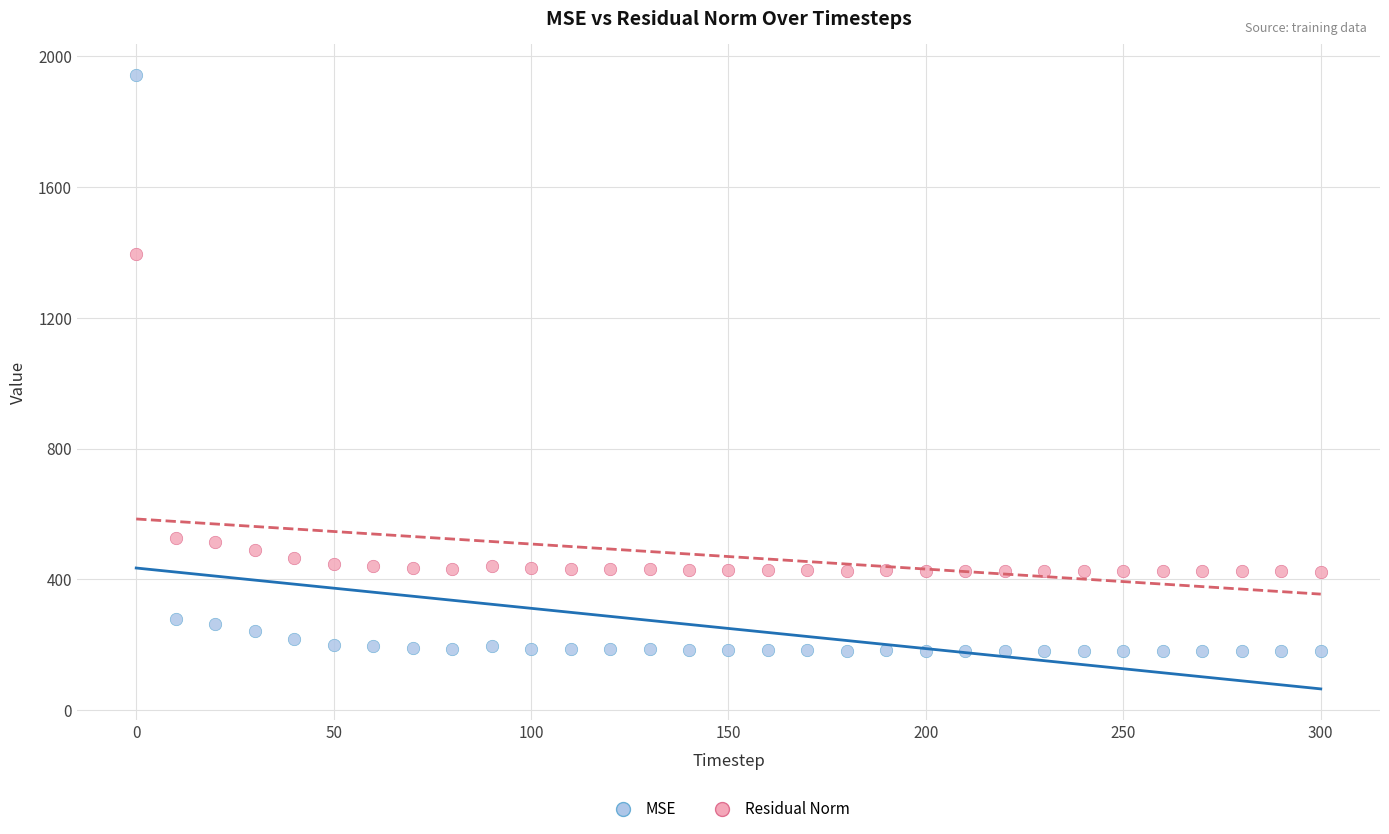

Across all data points, what is the range of Y values (max minus min)?

1763.6